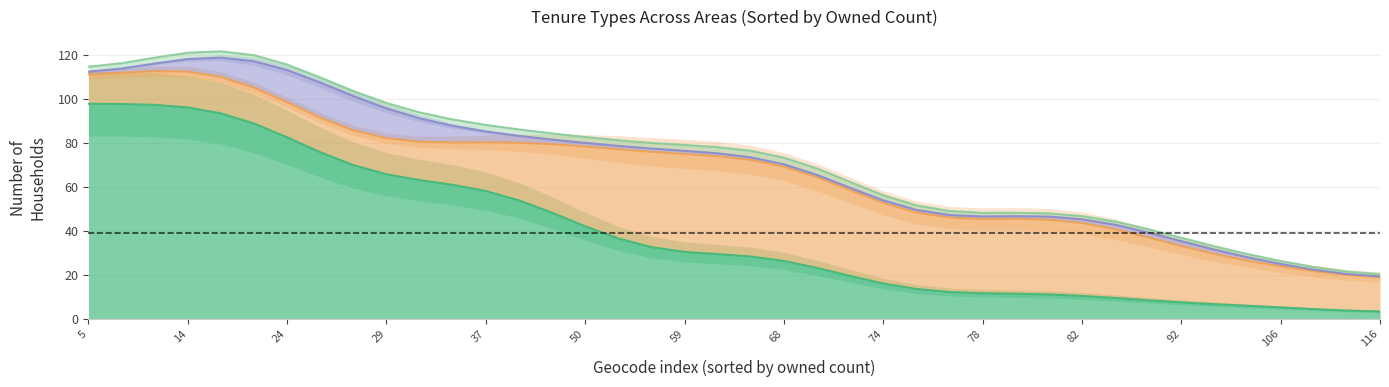

How many values in the rented_social series are below 22?

20